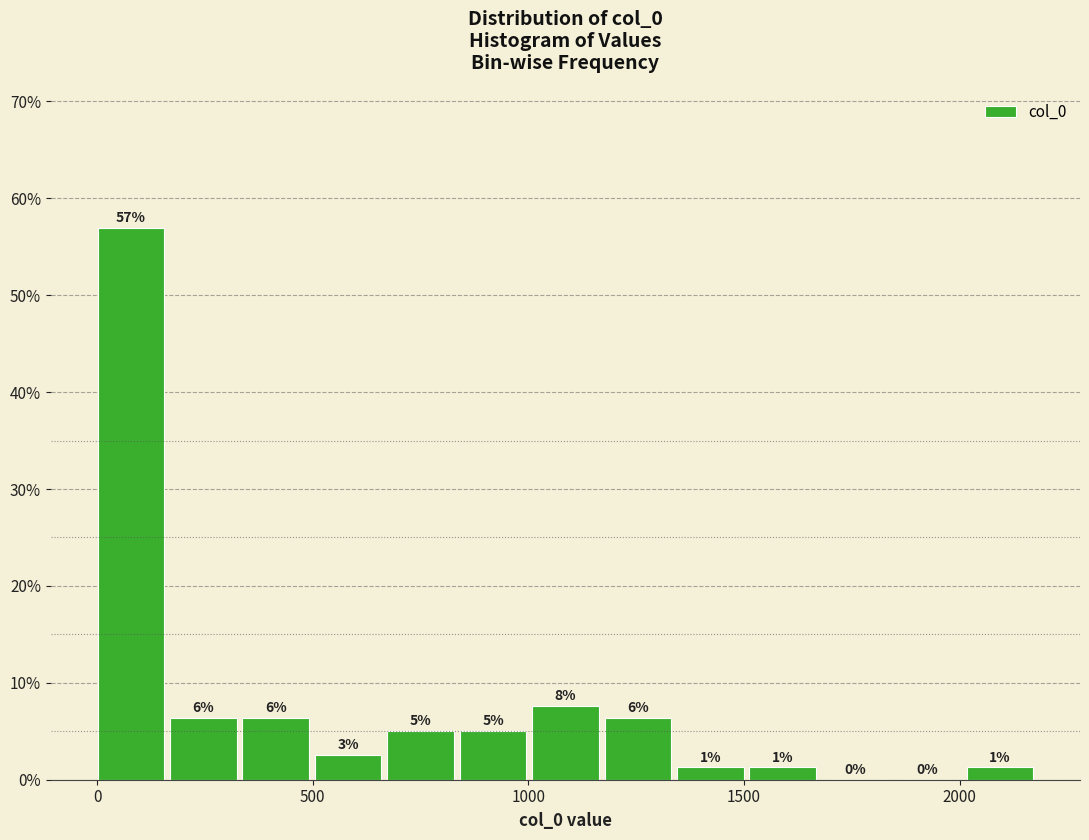

Around what value on the x-axis is the tallest bar? Give the approximate position of its centre, as read against the axis.

100